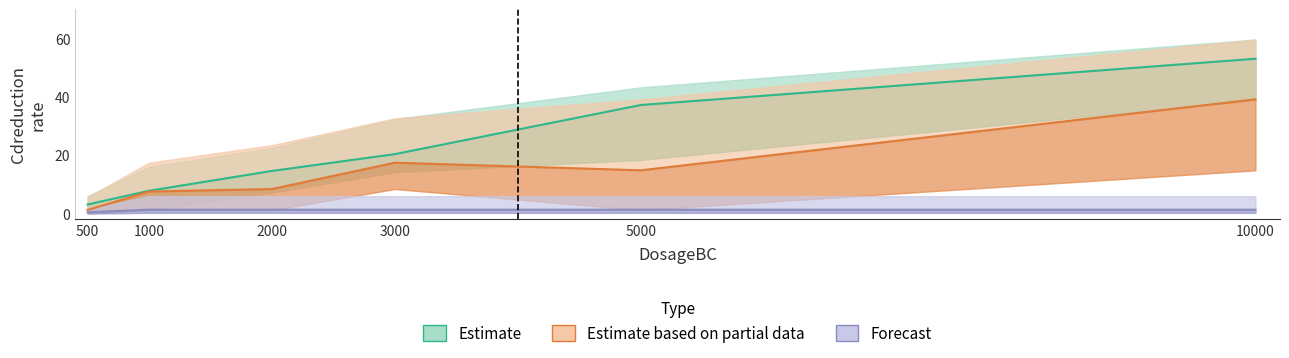

Reading left to right, transcribe all the data shown in this chart.

Estimate (B): 3.1	7.8	14.6	20.4	37.2	53.1
Estimate based on partial data (A): 1.2	7.5	8.4	17.4	14.8	39.1
Forecast (C): 0.4	1.3	1.3	1.3	1.3	1.3